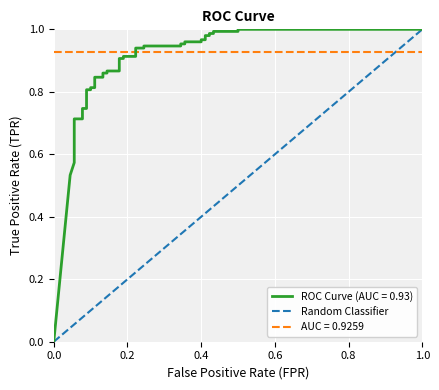

How many values are below 1?

1